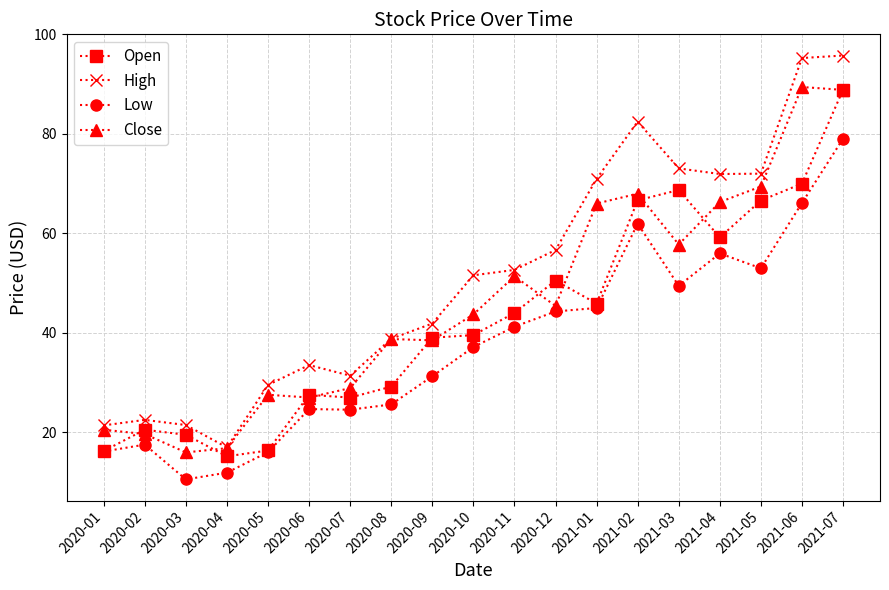

What is the maximum value shown in the chart?

95.8